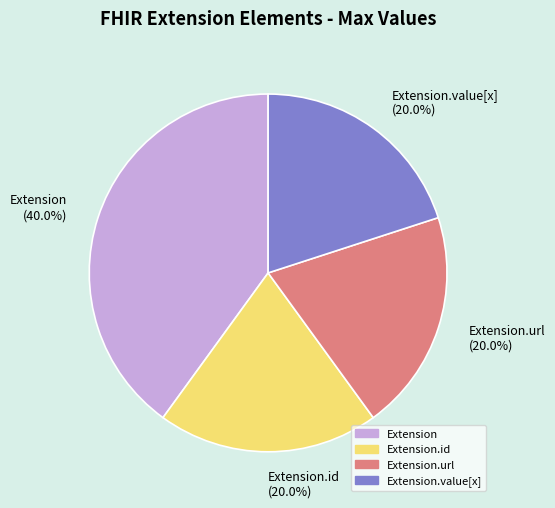

Does Extension.url (20.0%) account for over 50% of the chart?

No